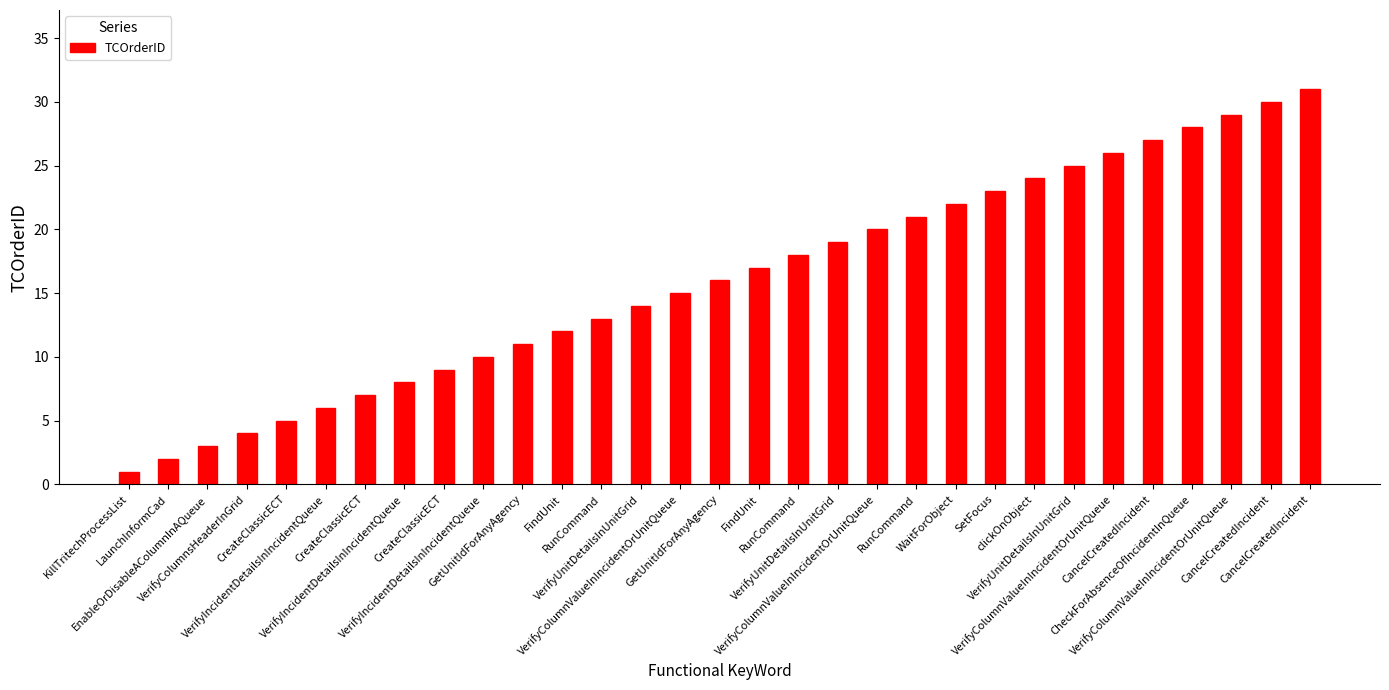

What is the label of the 13th bar from the right?

VerifyUnitDetailsInUnitGrid